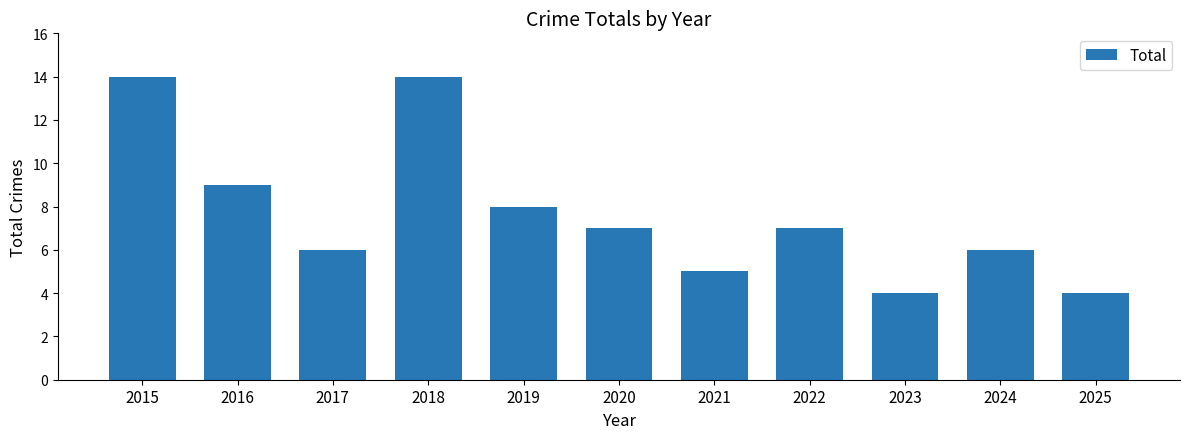

At which label does the data first exceed 7?

2015